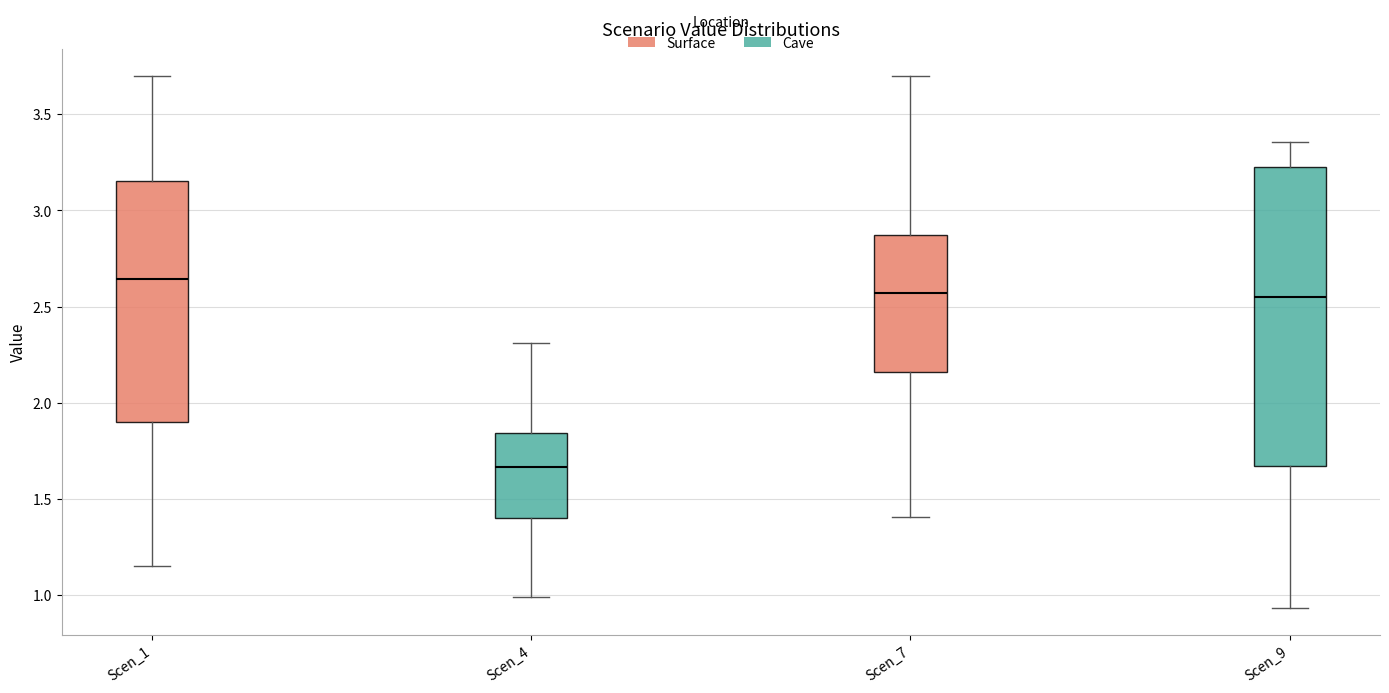

Which box has the highest median line?

Scen_1